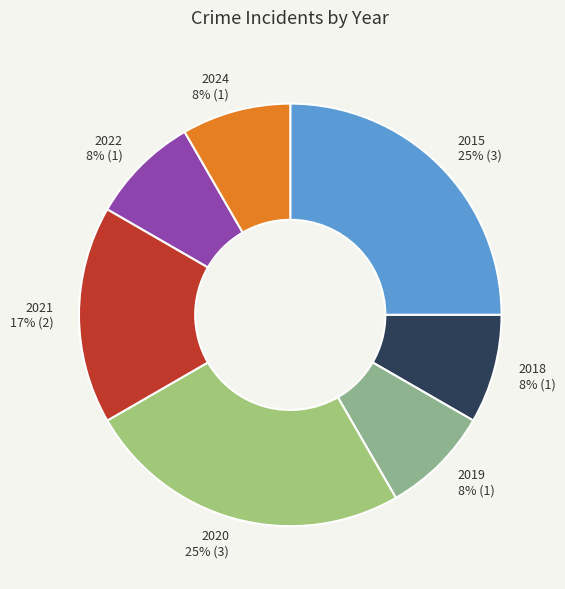

Is the sum of 2022 and 2018 greater than half?

No